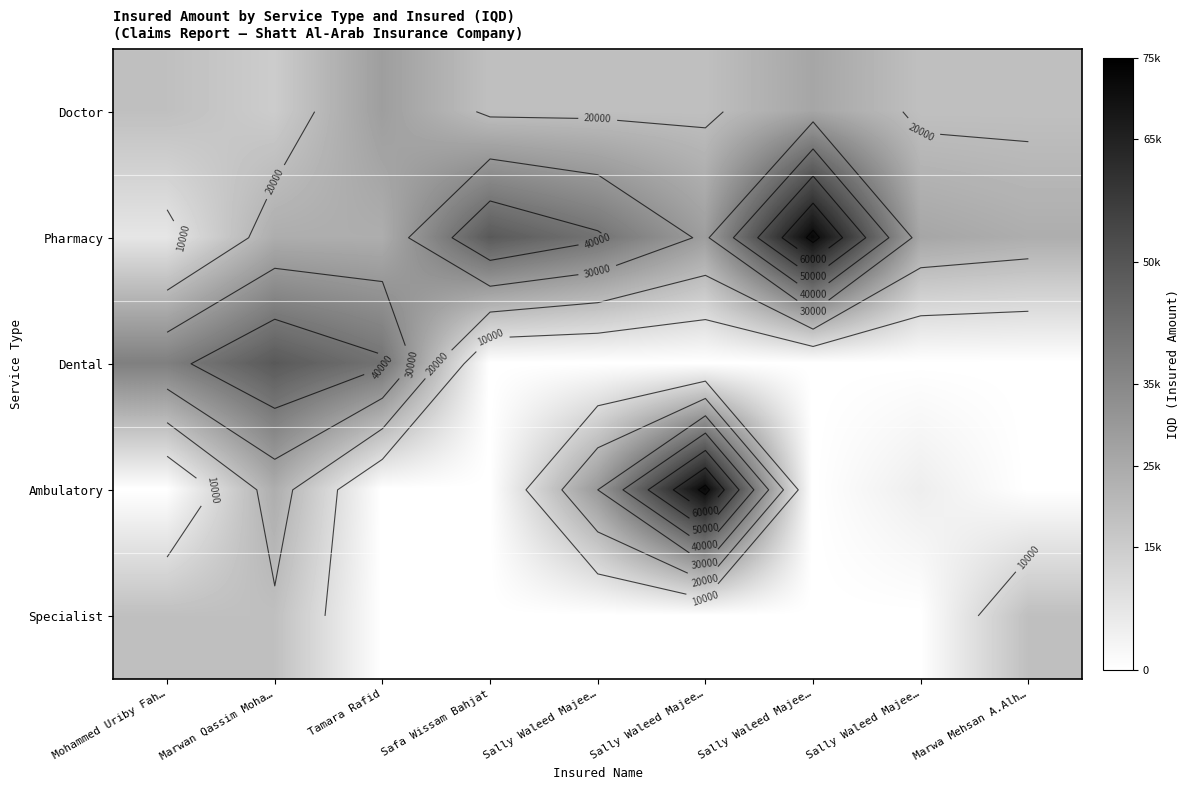

What is the sum of the Ambulatory values at Mohammed Uriby Fah… and Marwan Qassim Moha…?

24000